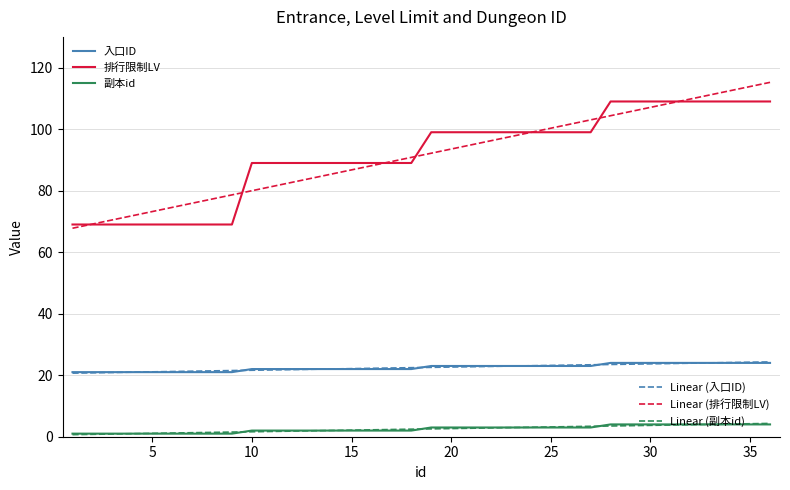

What is the maximum value shown in the chart?

115.2